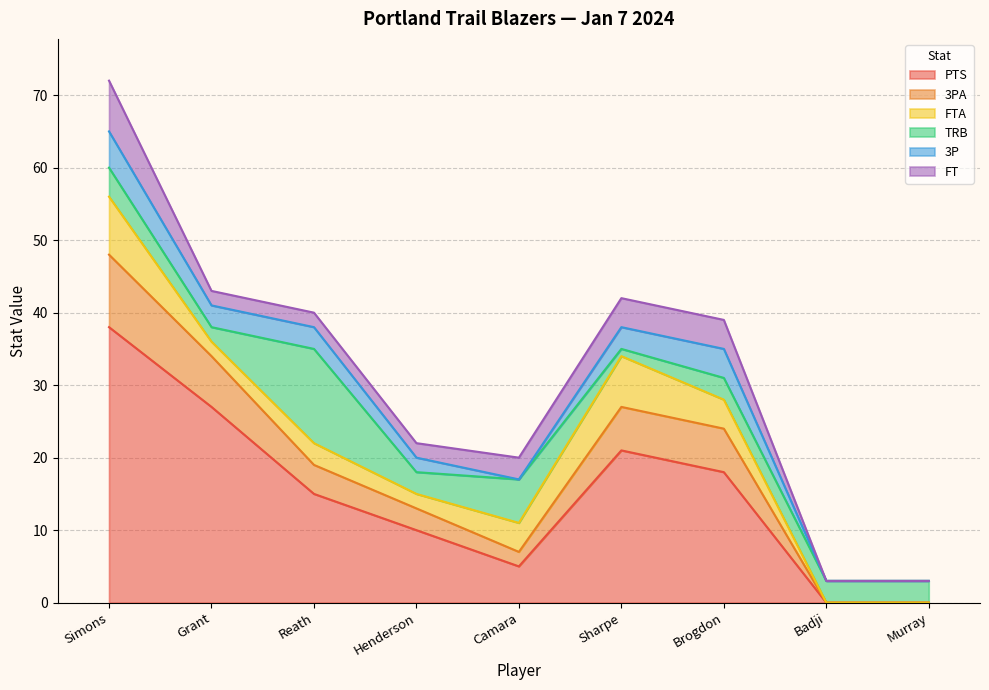

At which label does 3PA first exceed 4?

Simons